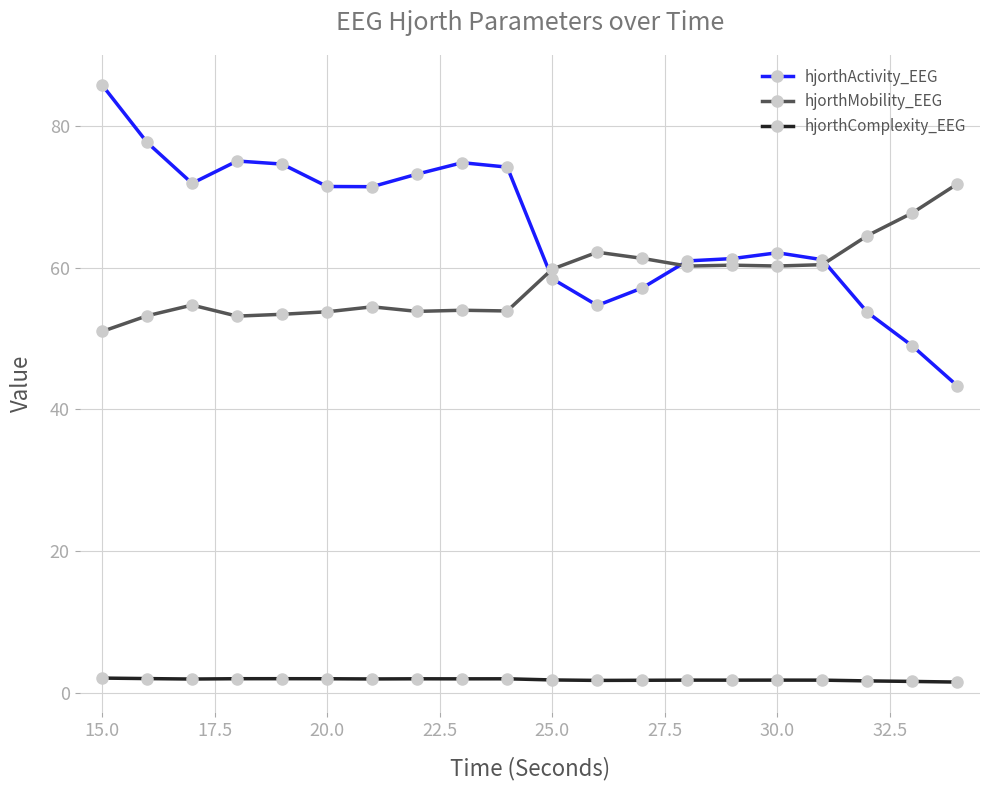

What are all the series names shown in the legend?

hjorthActivity_EEG, hjorthMobility_EEG, hjorthComplexity_EEG